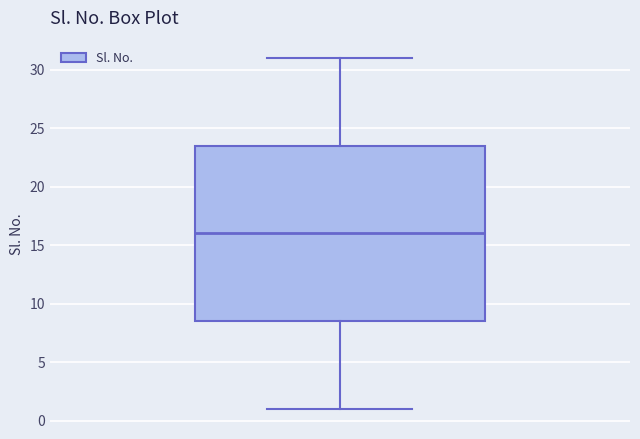

Transcribe this box plot: give where the median line is, the range the box spans, and where the two whiskers end, as read against the y-axis. The values are not printed on the chart, so give them approximately, as read against the axis.

median 16.0, box 8.5 to 23.5, whiskers 1.0 to 31.0